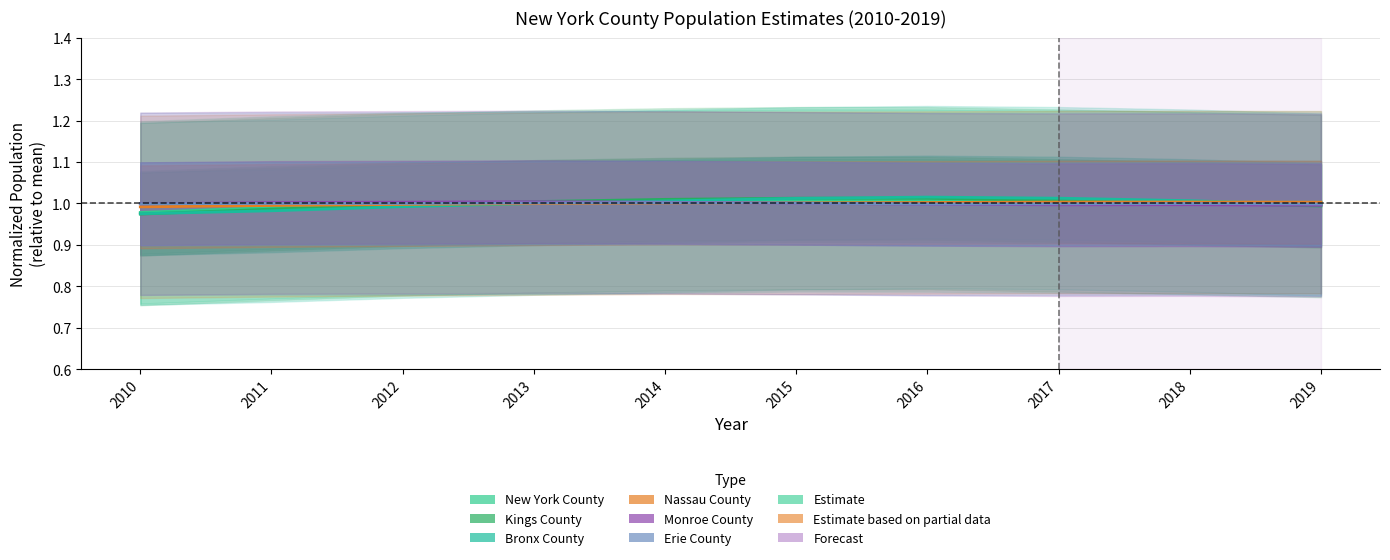

What is the sum of the Erie County values at 2012 and 2013?

2.0